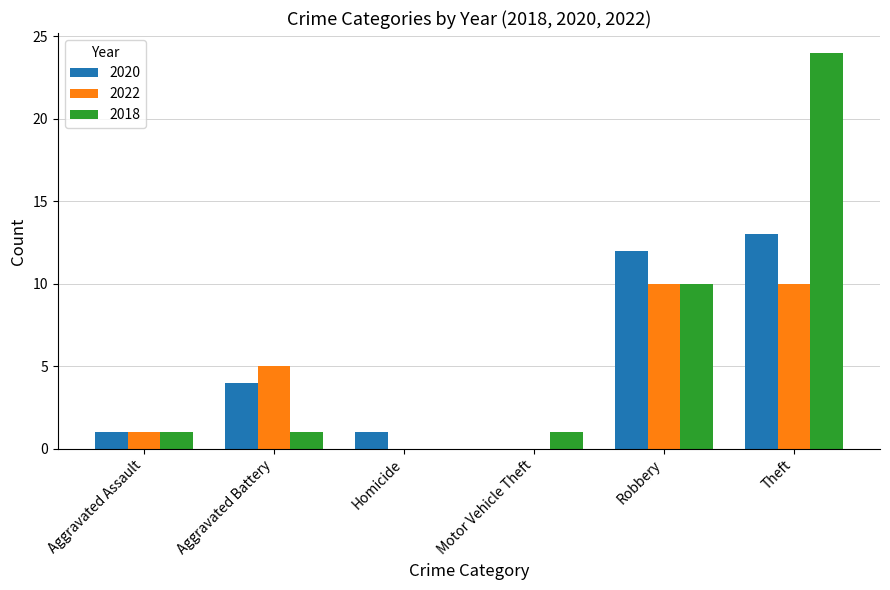

Where is 2020 nearest to the value 6?

Aggravated Battery